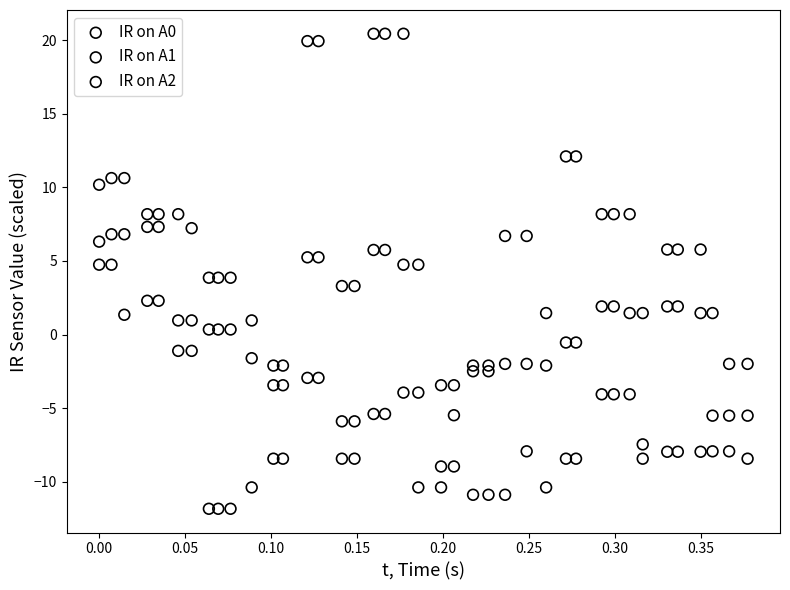

Which series reaches the minimum Y coordinate?

IR on A2